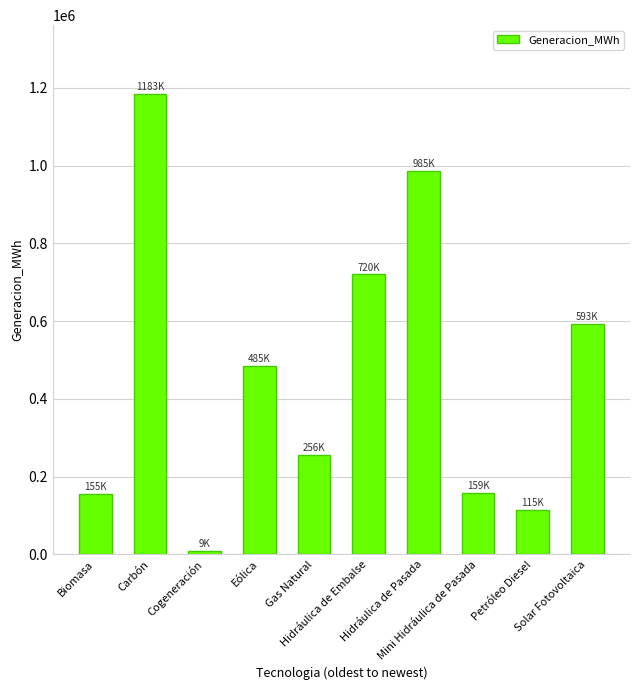

What is the sum of the values at Petróleo Diesel and Gas Natural?

371148.2